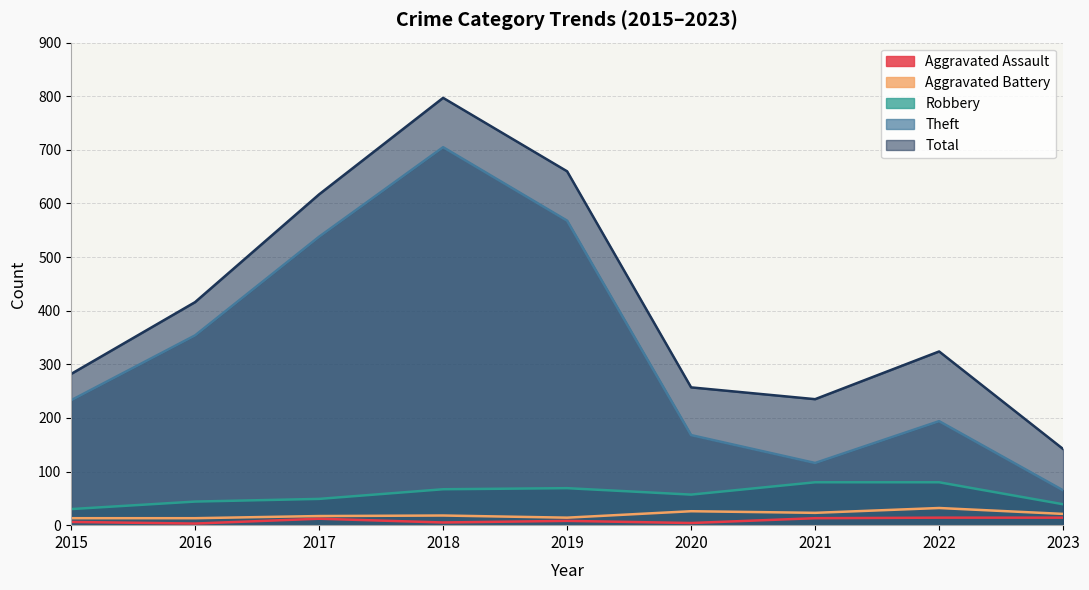

How many data points in Robbery are above 57?

4